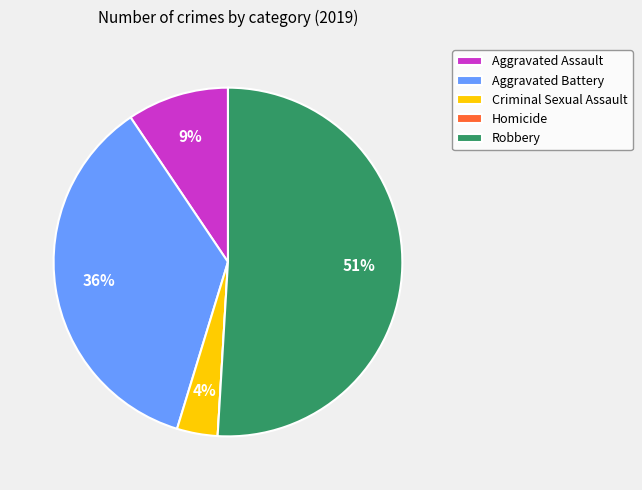

To the nearest percent, what portion does Aggravated Battery represent?

36%